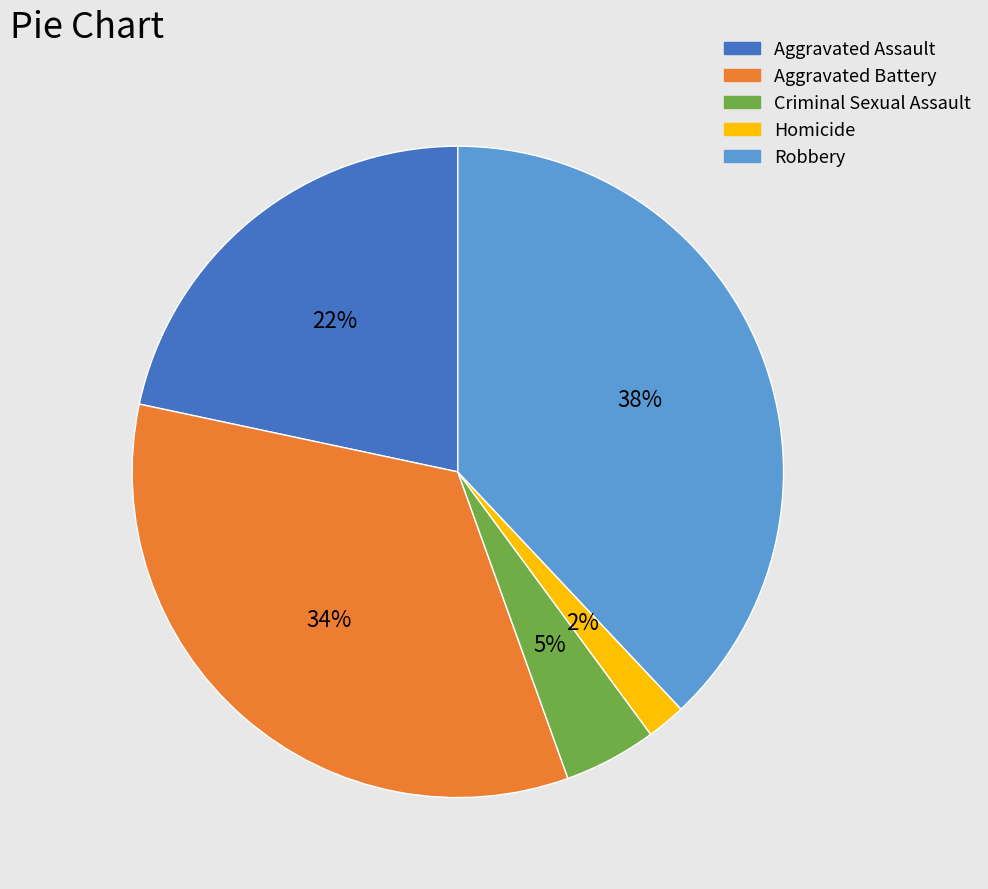

How many segments does this pie chart have?

5